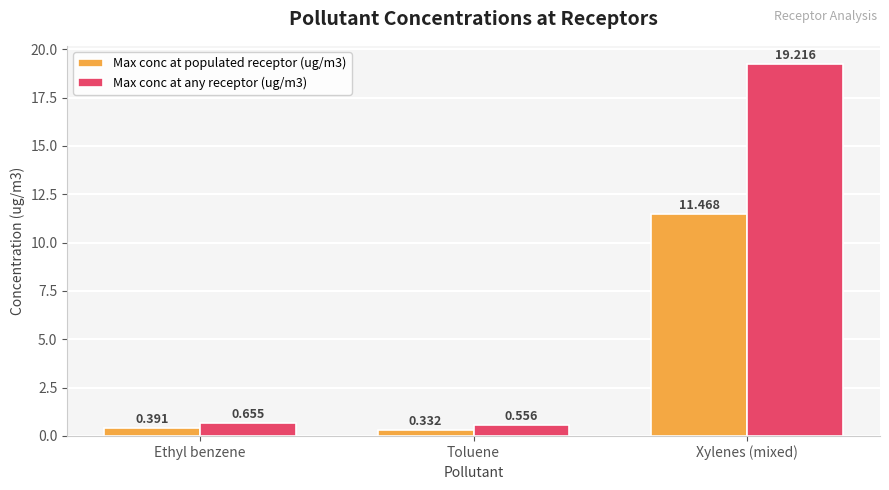

At which label does Max conc at populated receptor (ug/m3) reach its minimum?

Toluene